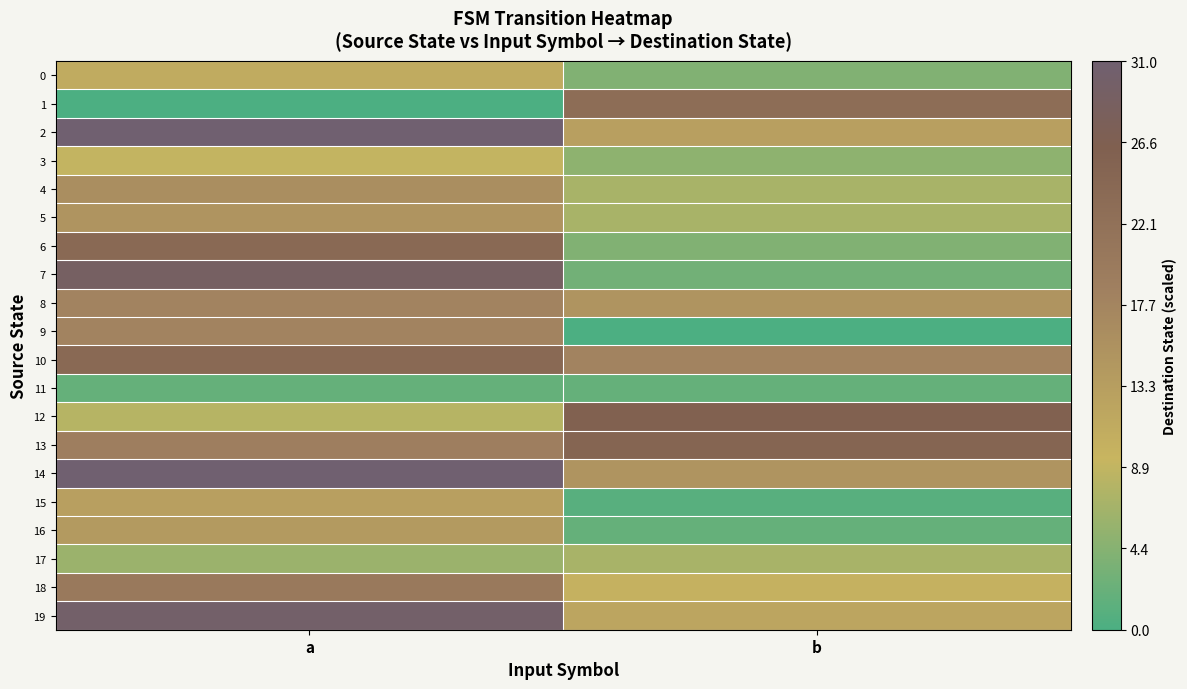

Which series changed the most between a and b?

7